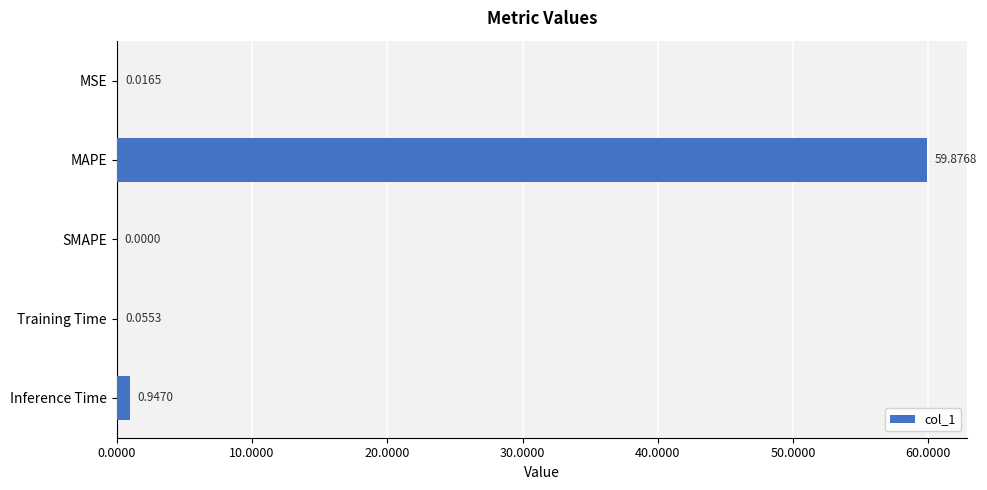

How many data points are above 0?

4